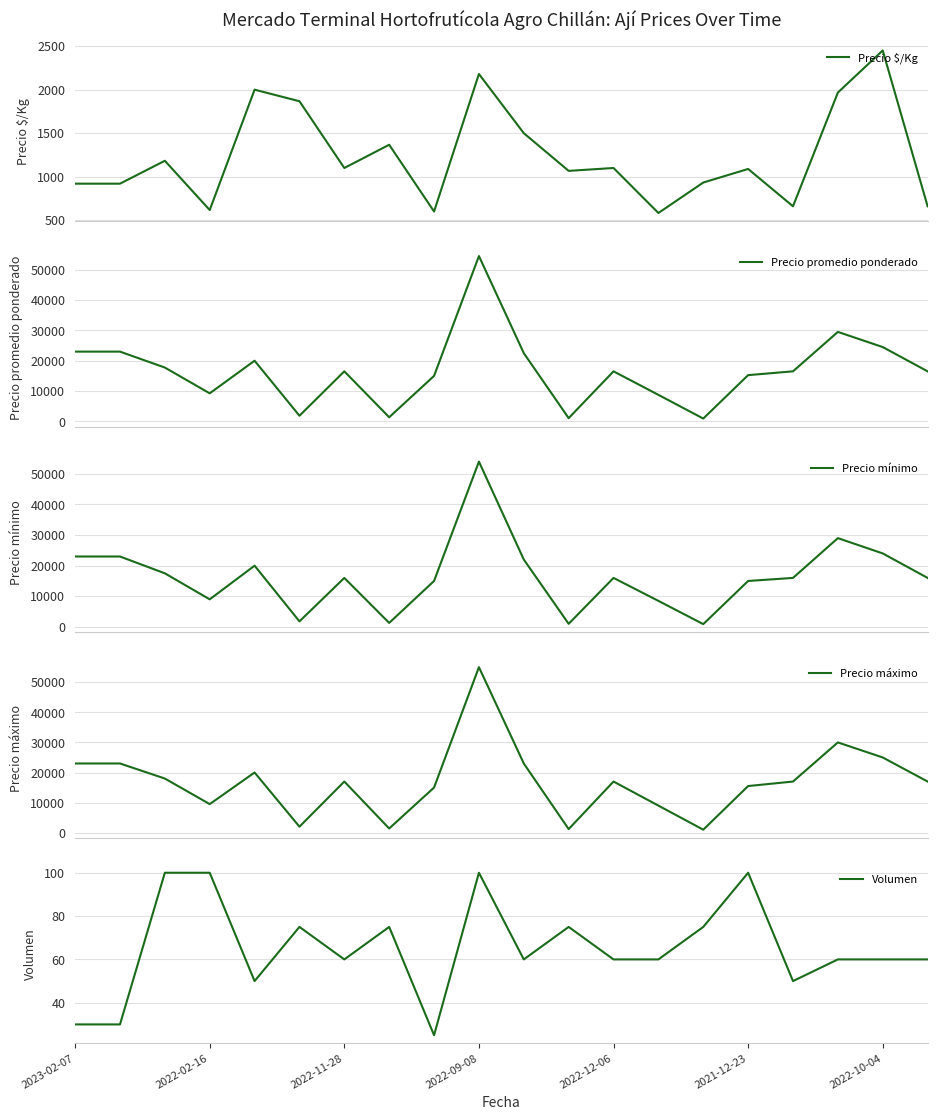

What is the lowest value of the Precio $/Kg series?

583